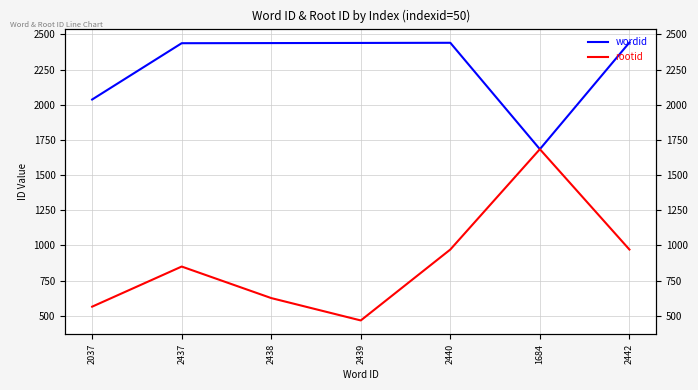

True or false: rootid and wordid cross at least once.

False